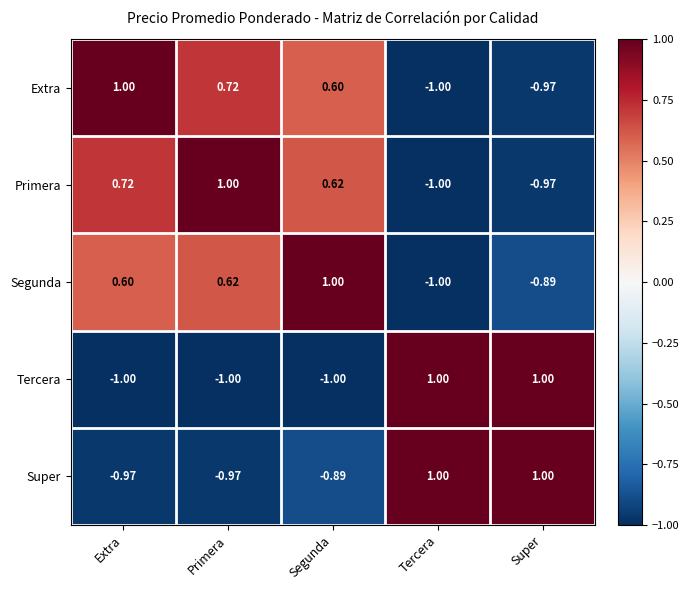

Is the value of Tercera at Segunda greater than the value of Primera at Primera?

No